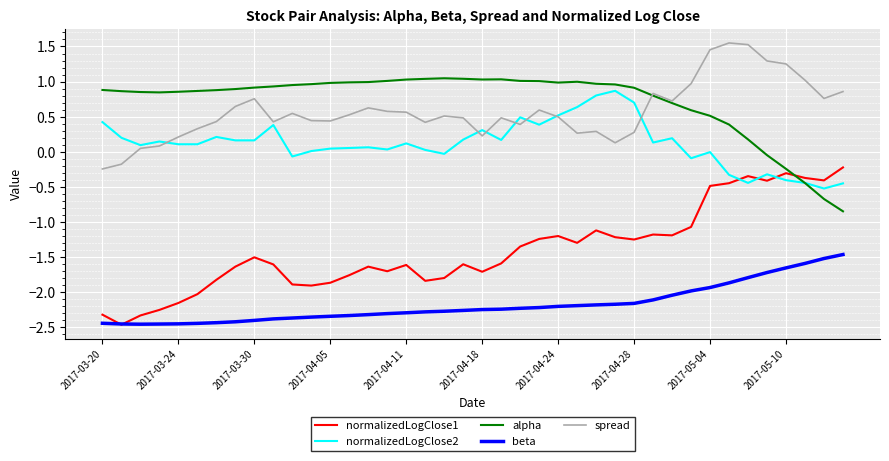

True or false: alpha and normalizedLogClose1 intersect in this chart.

True